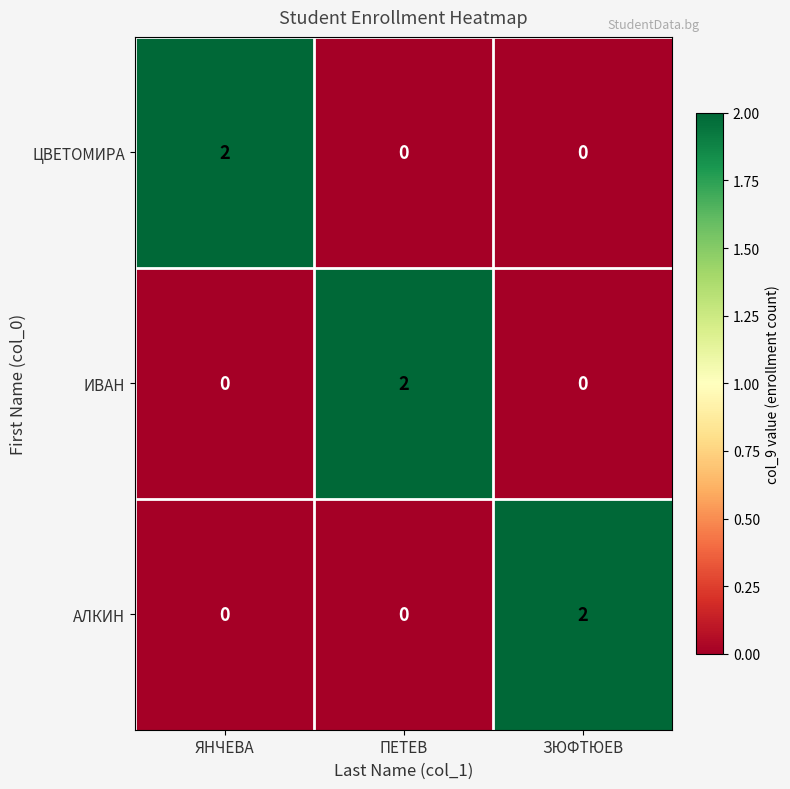

How many positive values does the АЛКИН series have?

1